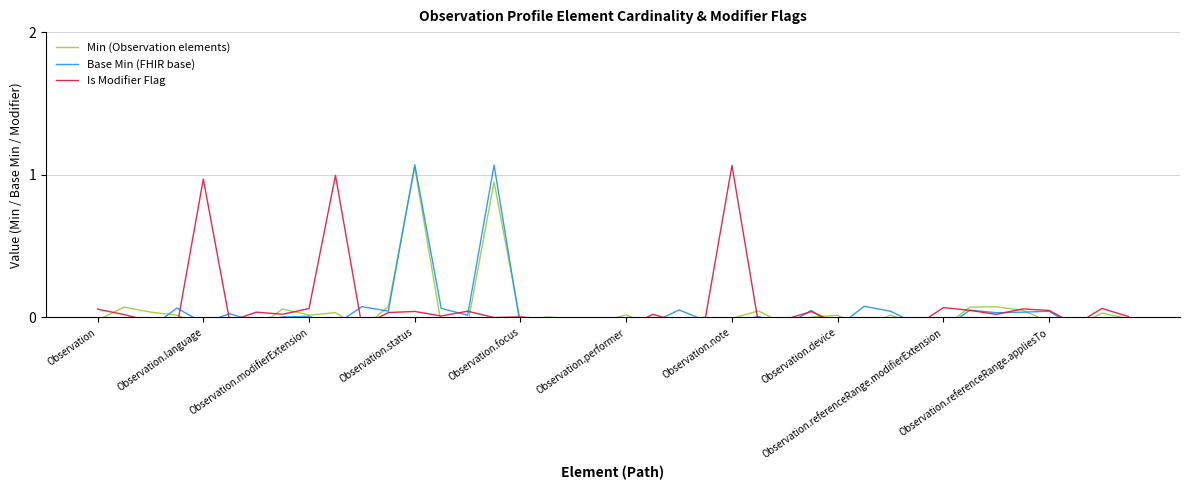

How many lines are shown in the chart?

3